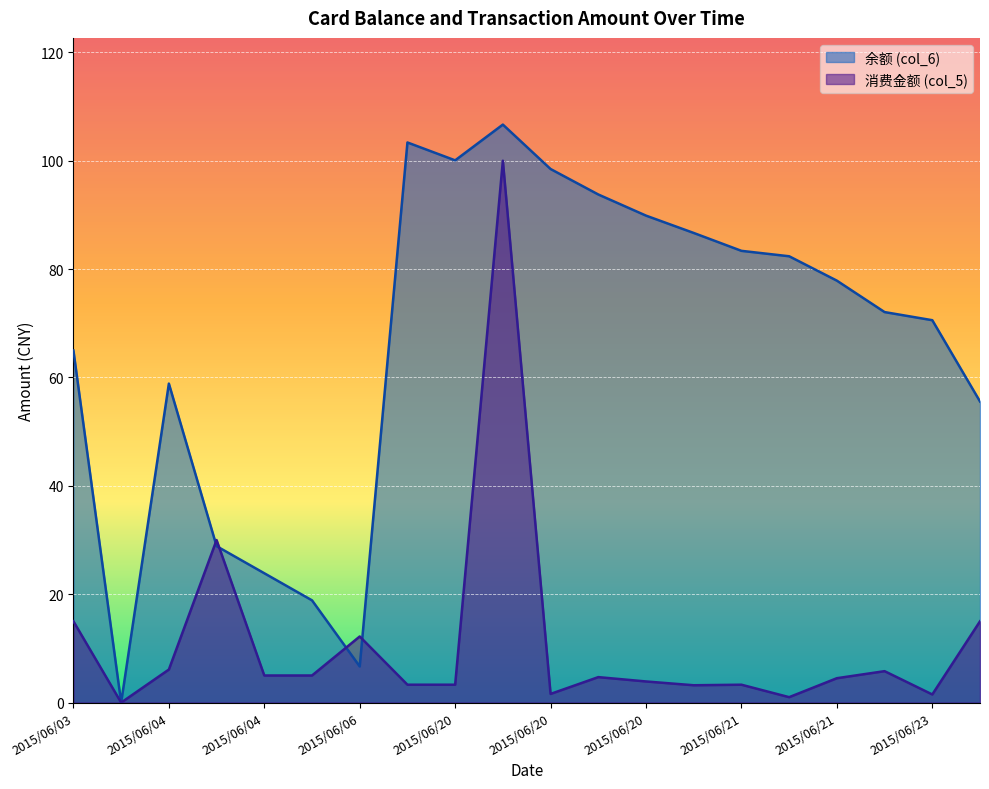

Is the value of 消费金额 (col_5) at 2015/06/20 greater than the value of 余额 (col_6) at 2015/06/20?

No